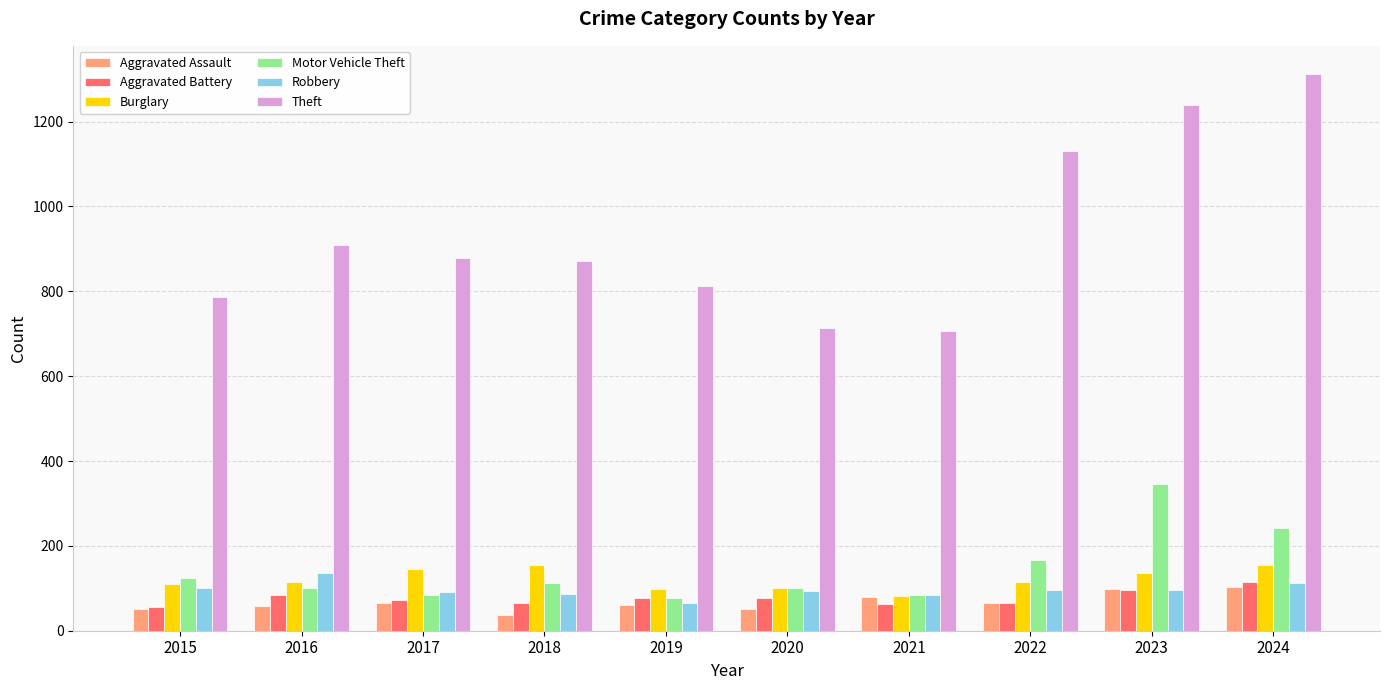

Which series has the largest range (max minus min)?

Theft